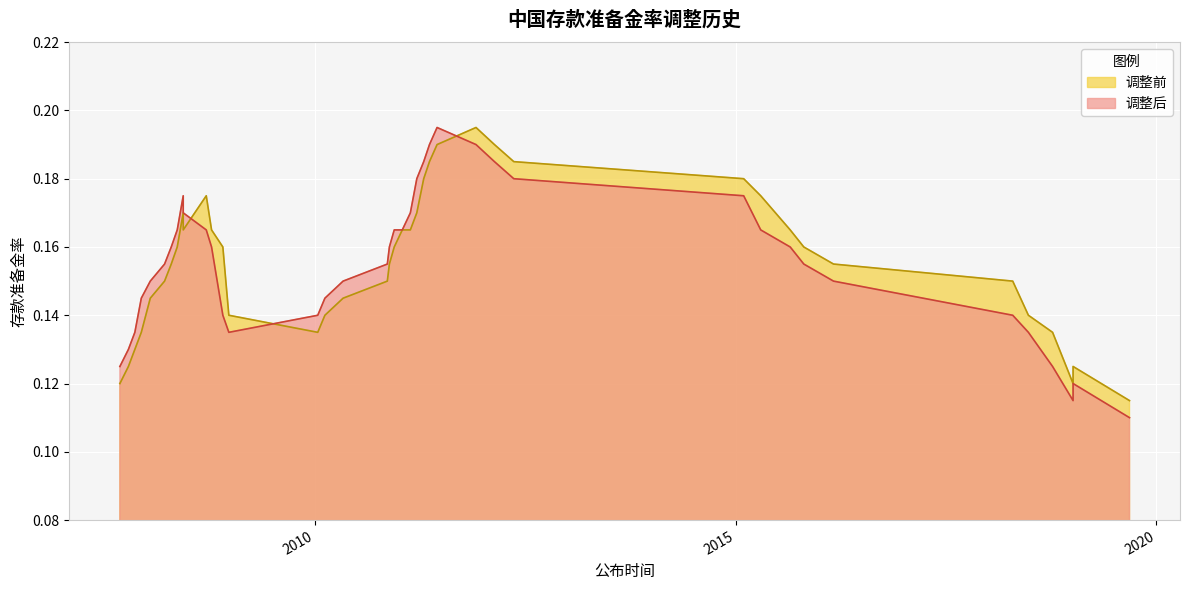

Where do 调整后 and 调整前 first cross each other?

13 and 14